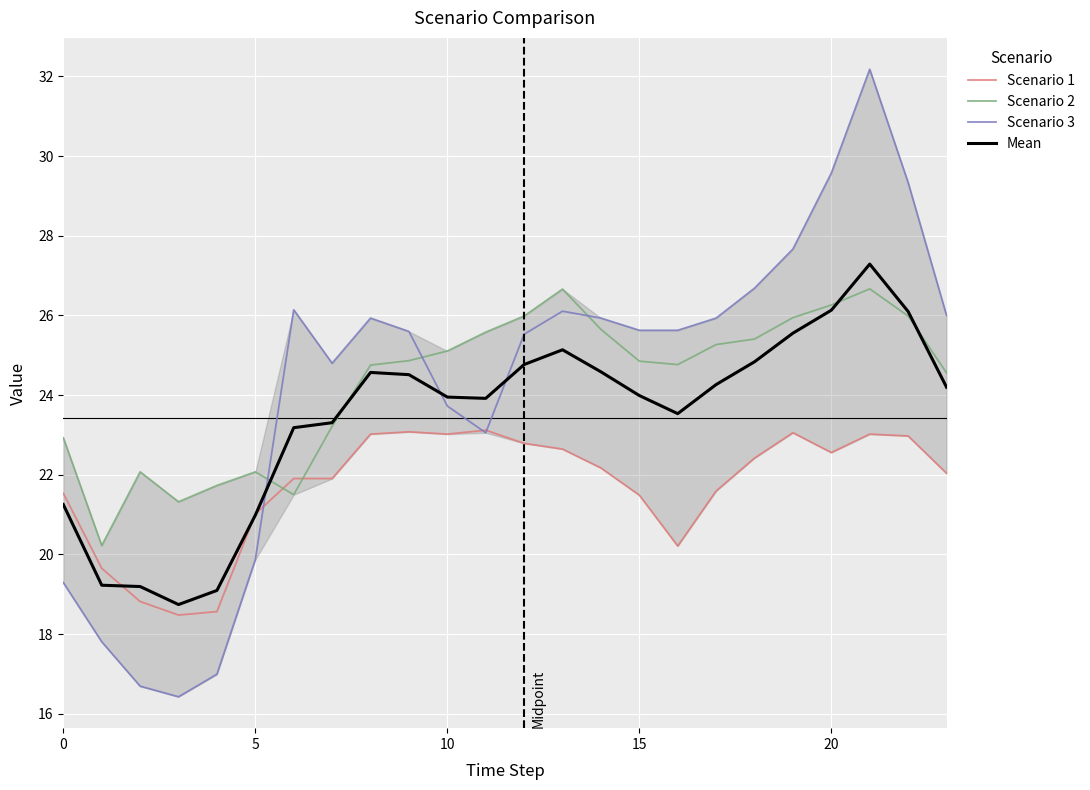

How many data points in Scenario 2 are less than 24?

8